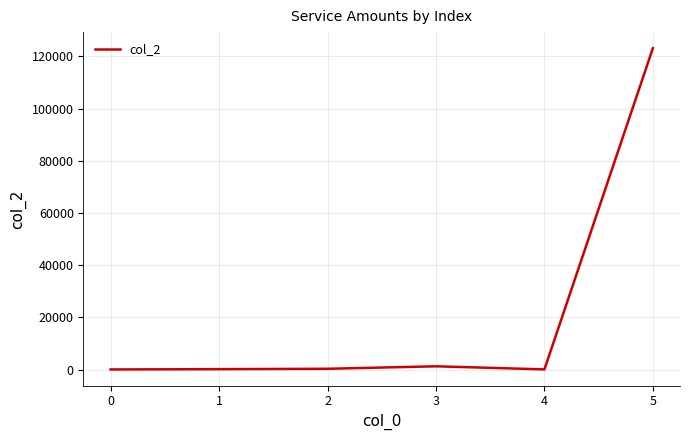

True or false: there are more than 2 points higher than both neighbors.

False